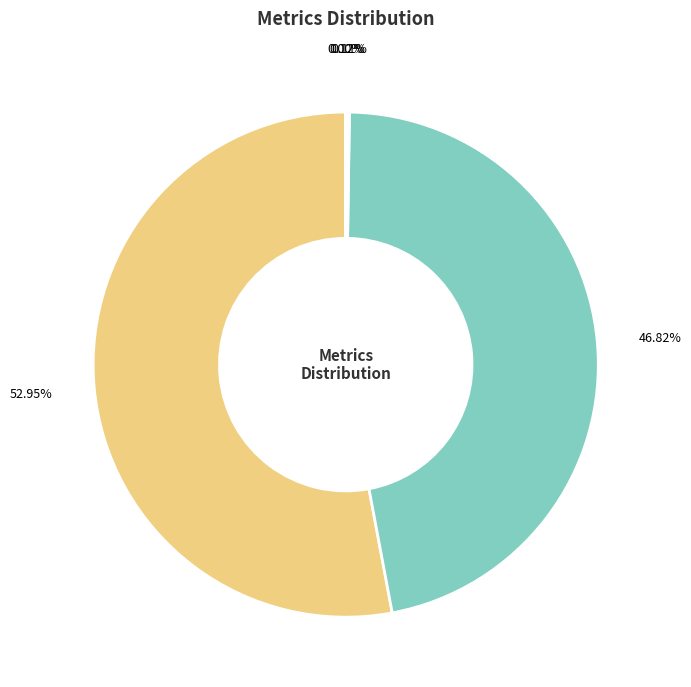

Which category has the biggest portion of the pie?

MAPE